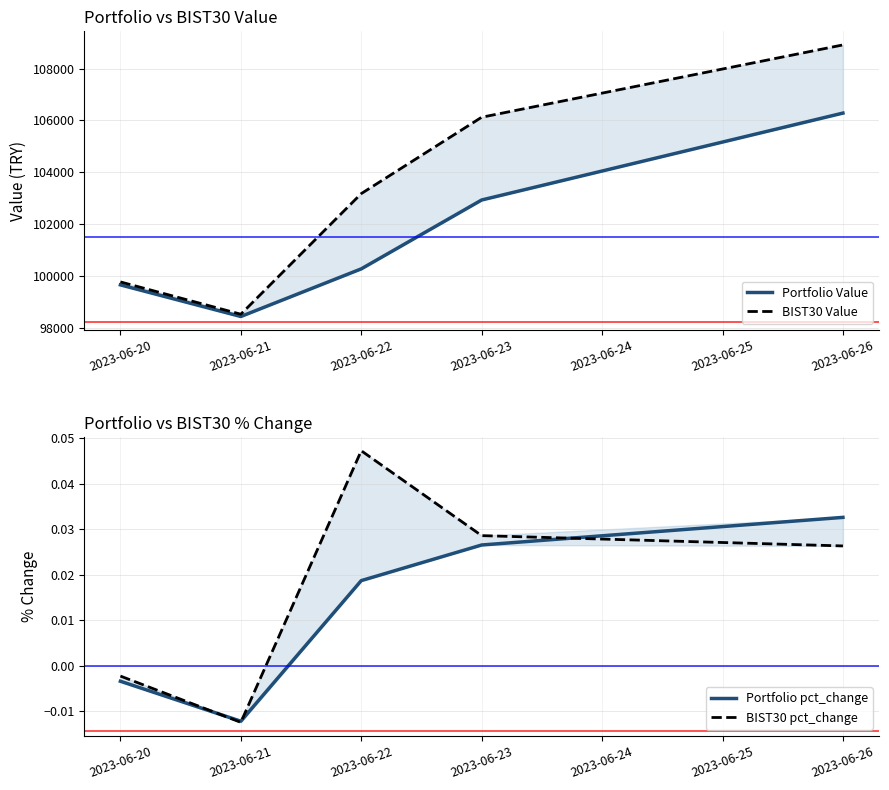

How many distinct data groups are displayed?

4